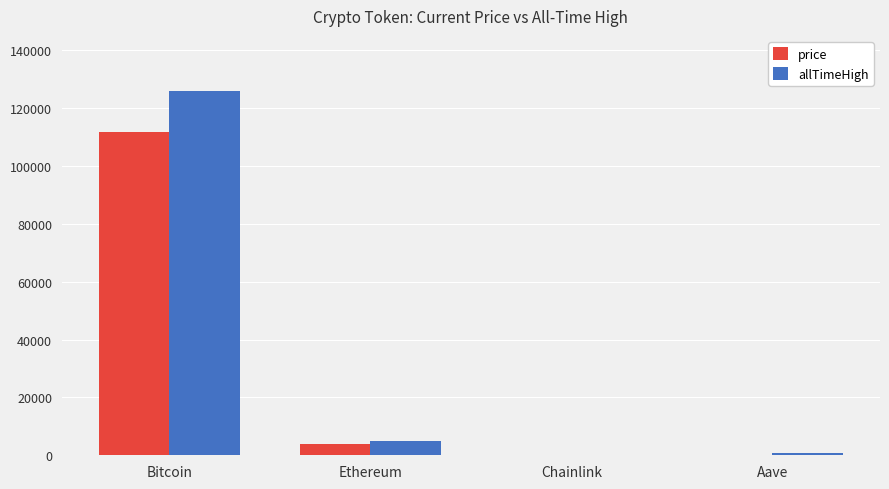

At which label does price reach its peak?

Bitcoin